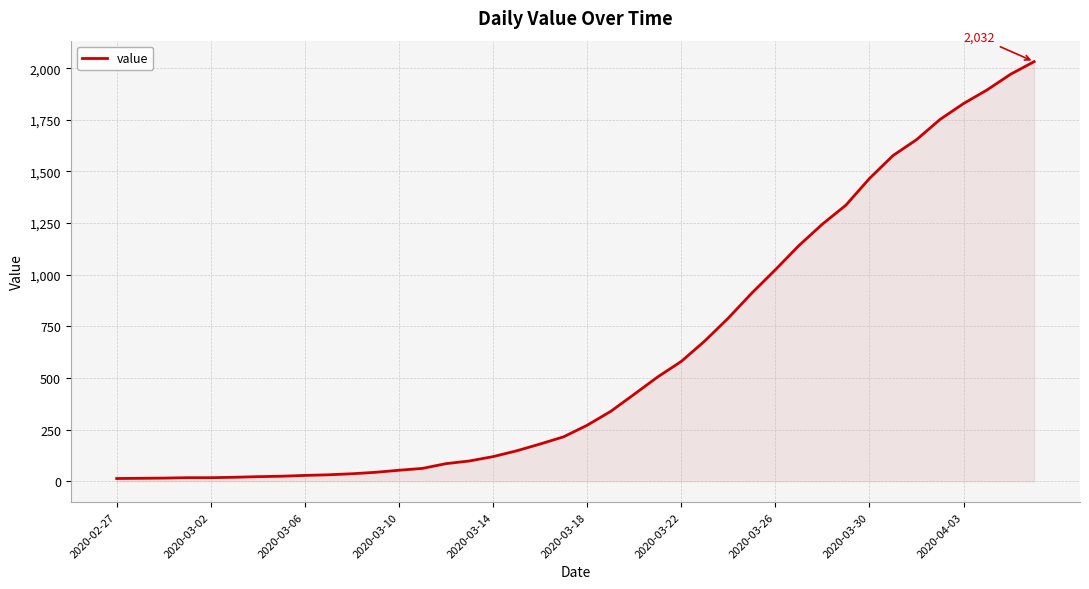

What is the maximum value shown in the chart?

2032